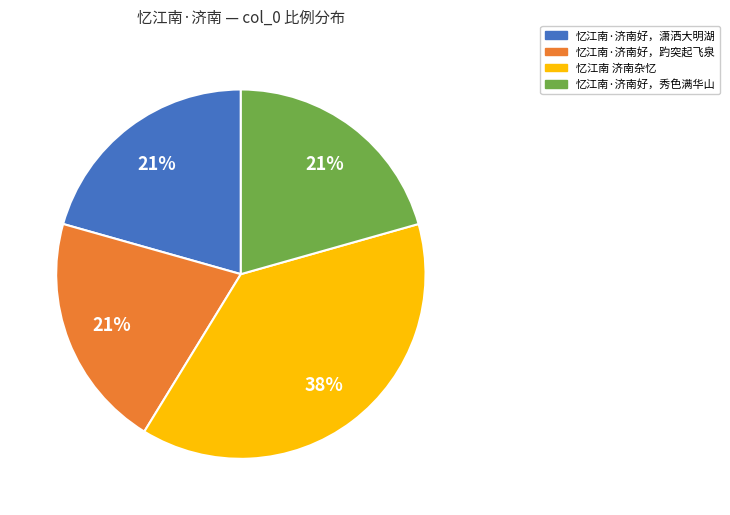

Count the number of slices in the pie.

4